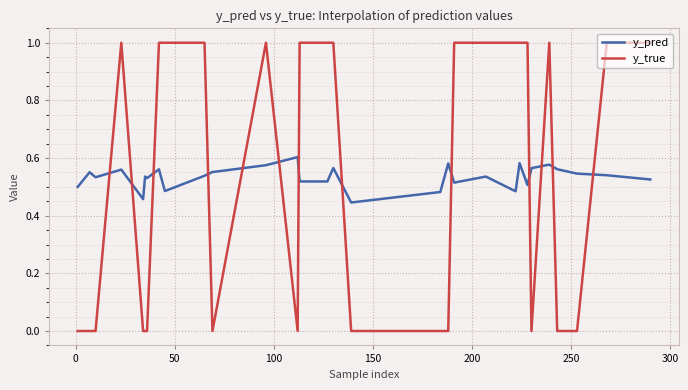

Which series ends up on top after the final intersection of y_true and y_pred?

y_true